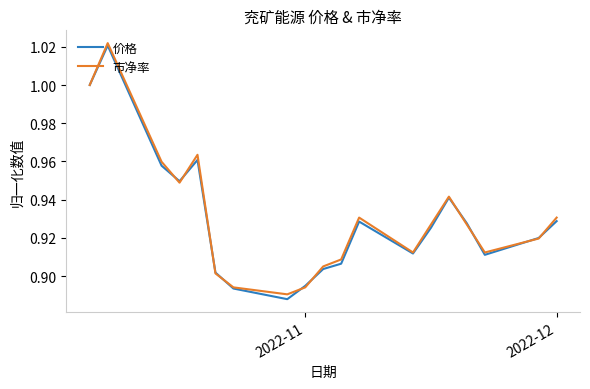

What are all the series names shown in the legend?

价格, 市净率